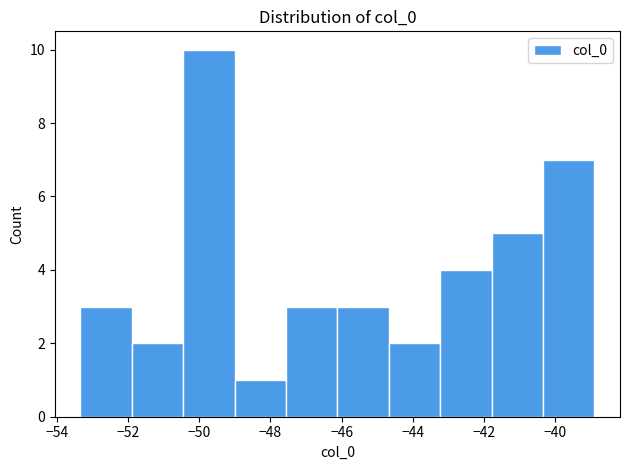

Reading left to right, transcribe this chart: for each bar, give the range it covers on the x-axis and its height. Neither the bar edges nor the heights are printed on the chart, so give them approximately, as read against the axes.

-53.4 to -51.8: 3
-51.8 to -50.4: 2
-50.4 to -49.0: 10
-49.0 to -47.6: 1
-47.6 to -46.2: 3
-46.2 to -44.6: 3
-44.6 to -43.2: 2
-43.2 to -41.8: 4
-41.8 to -40.4: 5
-40.4 to -39.0: 7